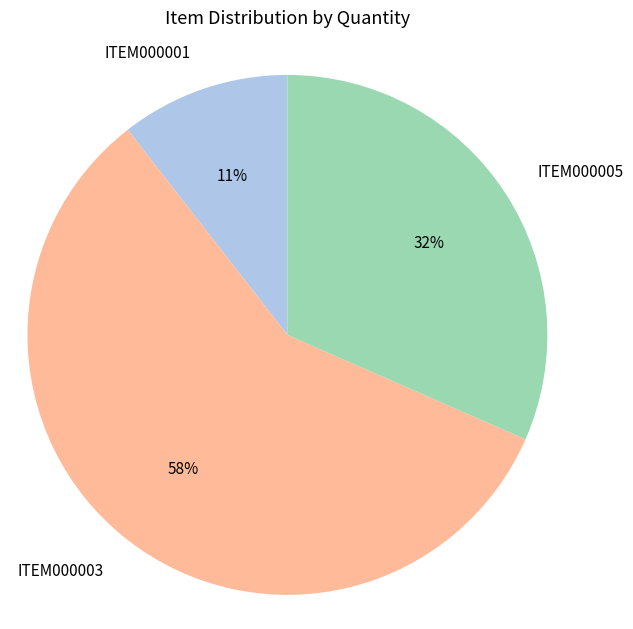

Between ITEM000001 and ITEM000005, which is larger?

ITEM000005